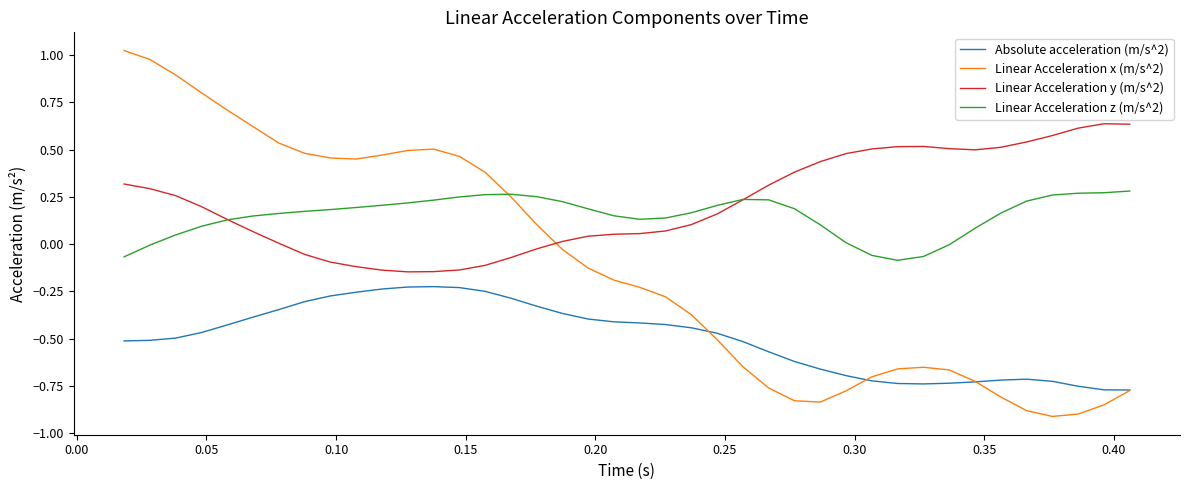

List the series in order of their peak value, lowest first.

Absolute acceleration (m/s^2), Linear Acceleration z (m/s^2), Linear Acceleration y (m/s^2), Linear Acceleration x (m/s^2)